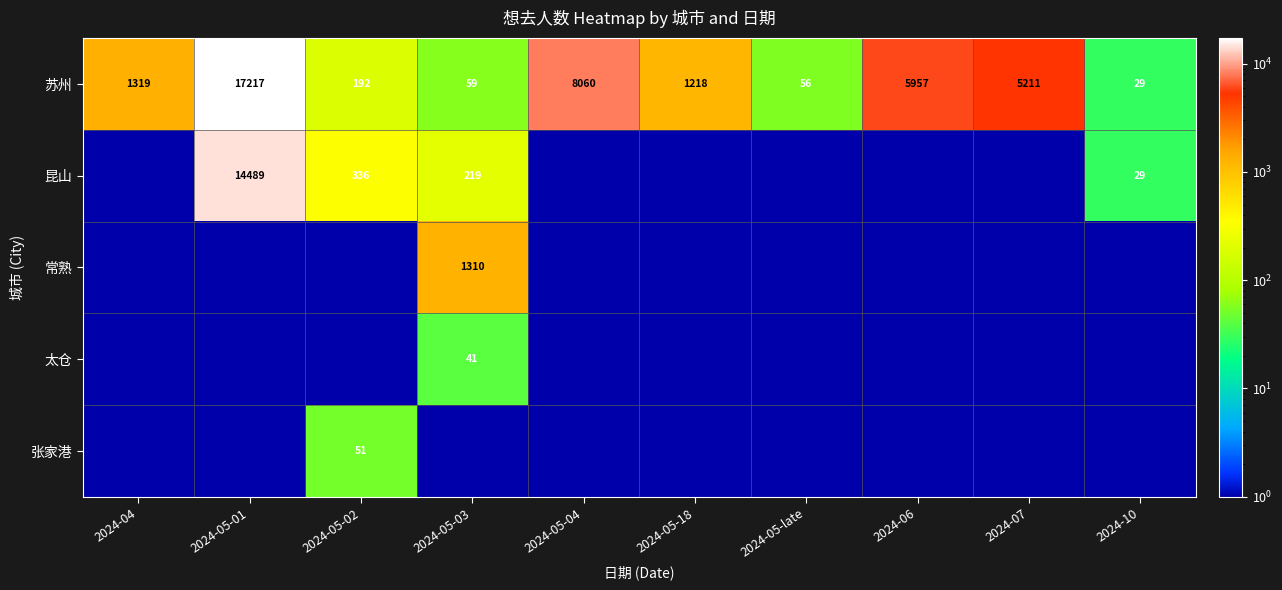

What is the minimum value shown in the chart?

0.1